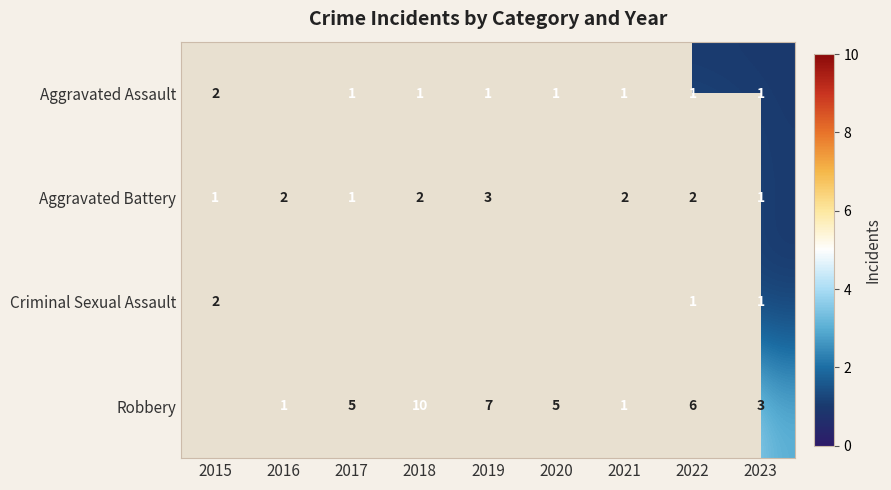

The value of Aggravated Battery at 2018 is 0. True or false?

False